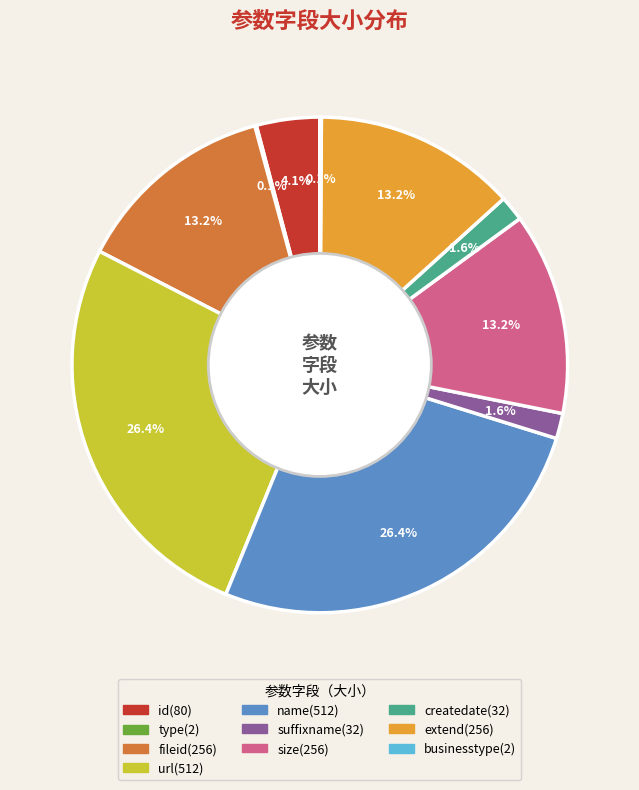

What percentage do fileid(256) and url(512) together represent?

39.6%